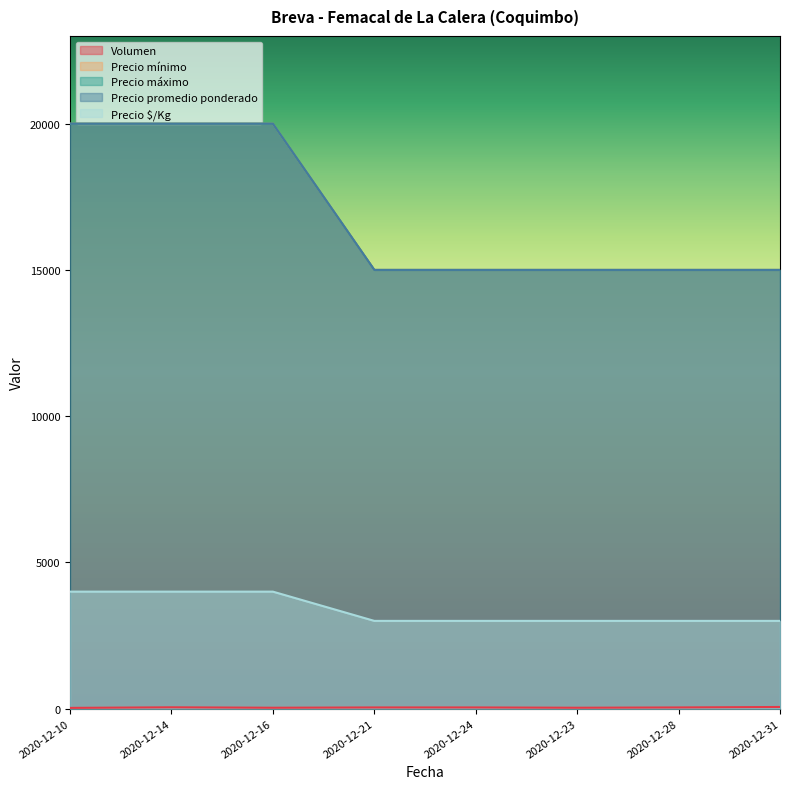

How many lines are shown in the chart?

5